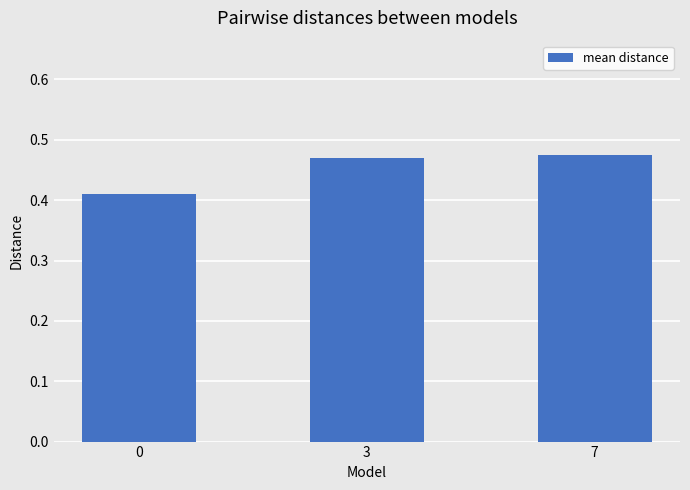

Which has a higher value, 3 or 0?

3